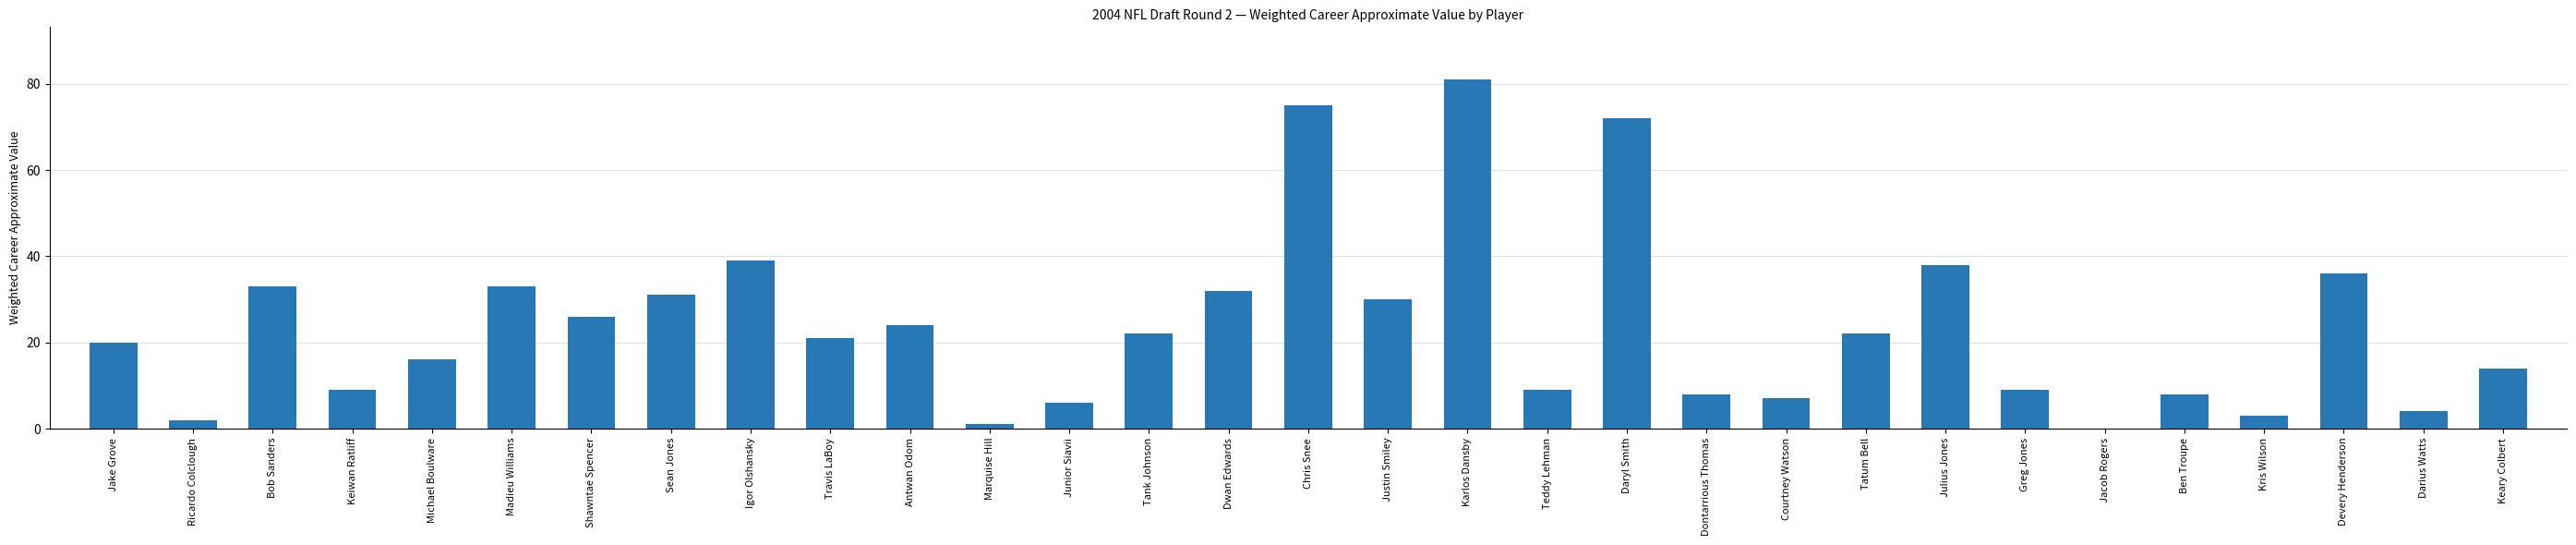

Reading left to right, transcribe all the data shown in this chart.

Jake Grove=20	Ricardo Colclough=2	Bob Sanders=33	Keiwan Ratliff=9	Michael Boulware=16	Madieu Williams=33	Shawntae Spencer=26	Sean Jones=31	Igor Olshansky=39	Travis LaBoy=21	Antwan Odom=24	Marquise Hill=1	Junior Siavii=6	Tank Johnson=22	Dwan Edwards=32	Chris Snee=75	Justin Smiley=30	Karlos Dansby=81	Teddy Lehman=9	Daryl Smith=72	Dontarrious Thomas=8	Courtney Watson=7	Tatum Bell=22	Julius Jones=38	Greg Jones=9	Jacob Rogers=0	Ben Troupe=8	Kris Wilson=3	Devery Henderson=36	Darius Watts=4	Keary Colbert=14